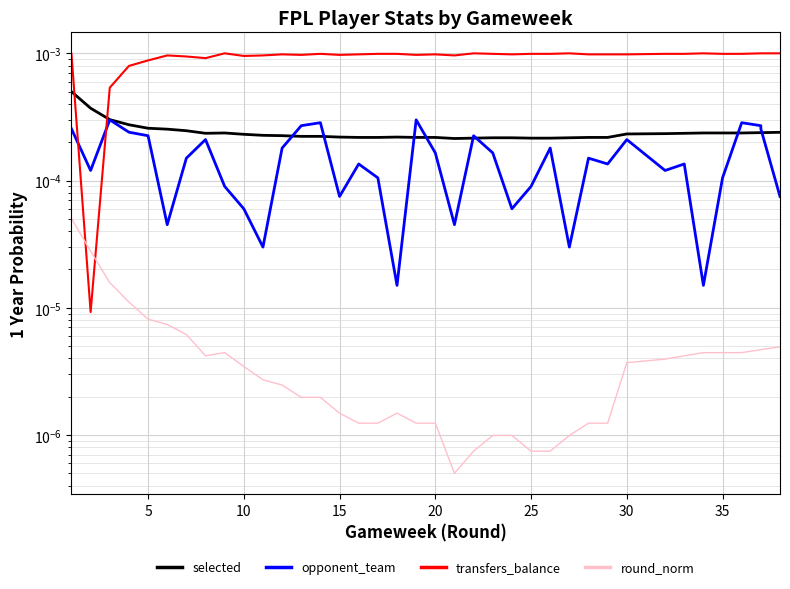

What are all the series names shown in the legend?

selected, opponent_team, transfers_balance, round_norm